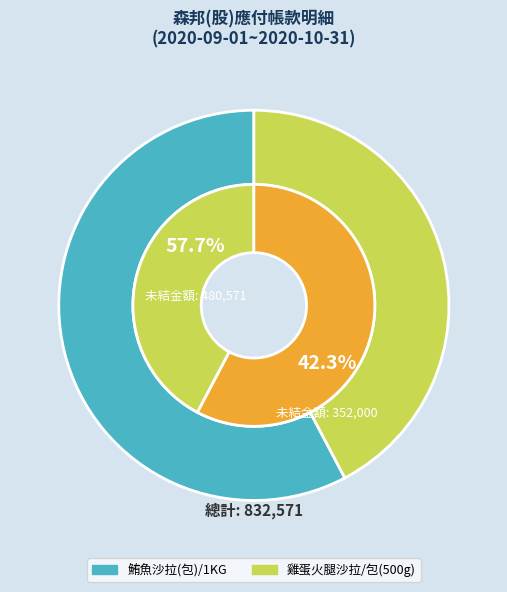

Is 2 the majority of the pie?

No